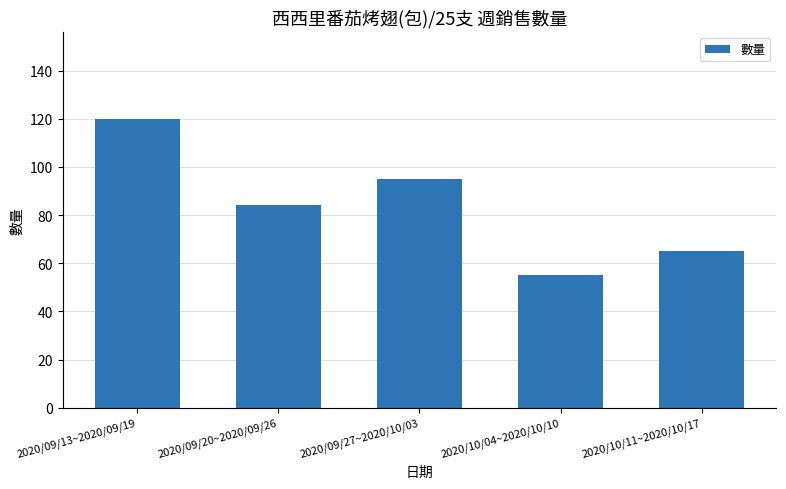

At which label does the data first exceed 84?

2020/09/13~2020/09/19